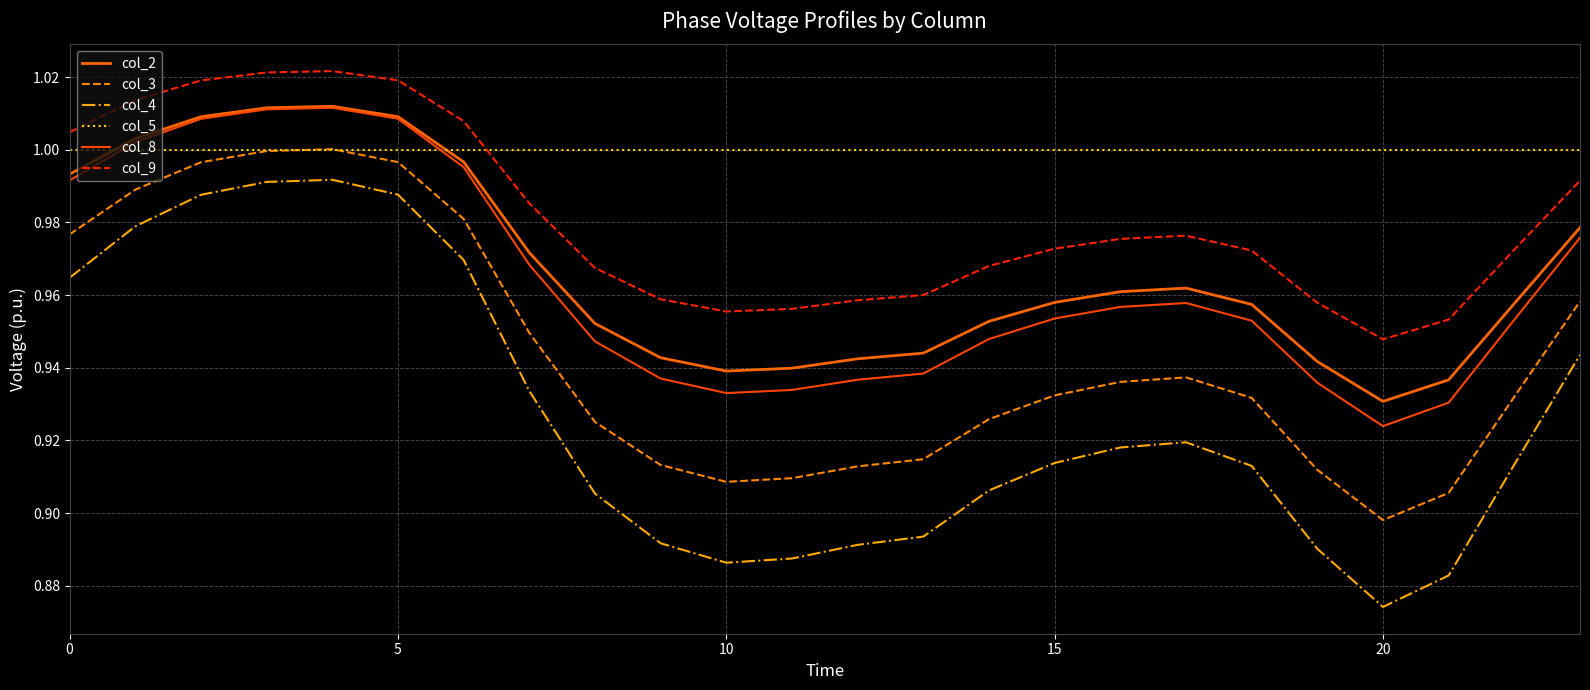

In col_3, how many points are lower than both neighbors (excluding endpoints)?

2